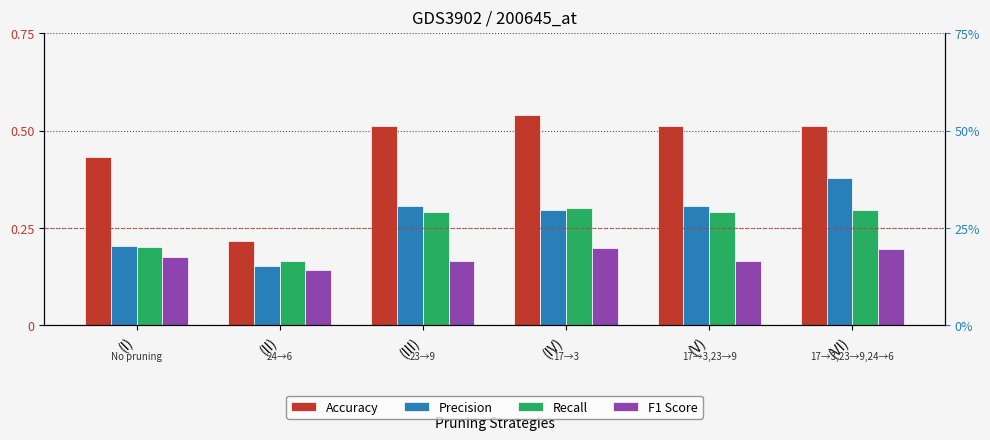

Where is Recall nearest to the value 0?

(II)